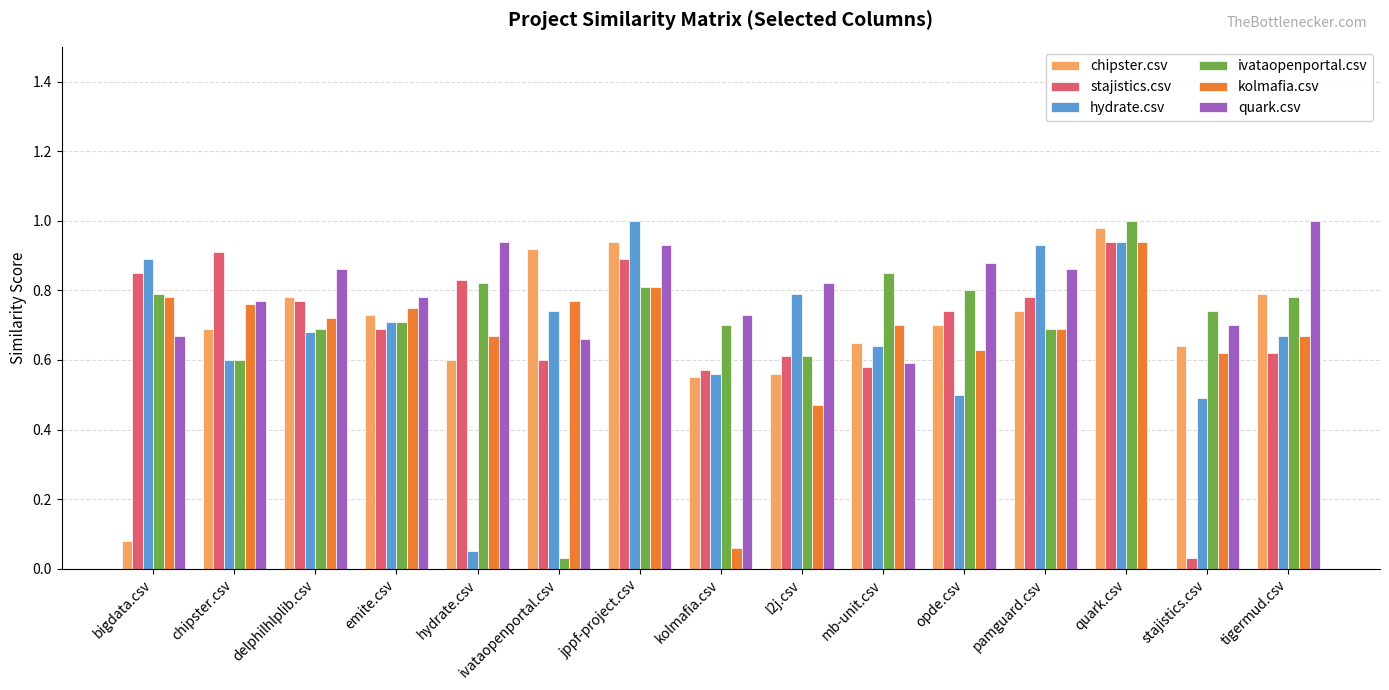

Which category has the highest value in the kolmafia.csv series?

quark.csv